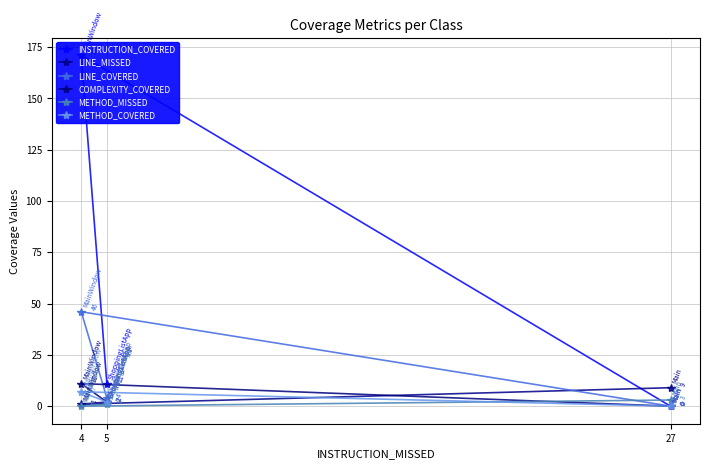

Reading left to right, what are all the values shown in this chart?

INSTRUCTION_COVERED: 27=0	4=171	5=11
LINE_MISSED: 27=9	4=1	5=2
LINE_COVERED: 27=0	4=46	5=4
COMPLEXITY_COVERED: 27=0	4=11	5=2
METHOD_MISSED: 27=3	4=0	5=1
METHOD_COVERED: 27=0	4=7	5=2